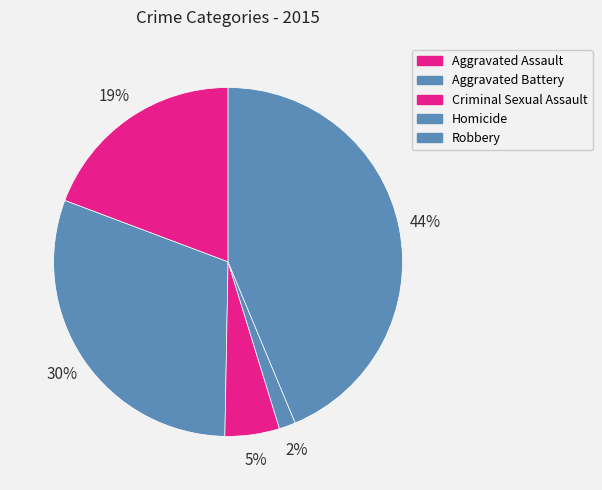

To the nearest percent, what is the difference between the largest and smallest slice percentages?

42%